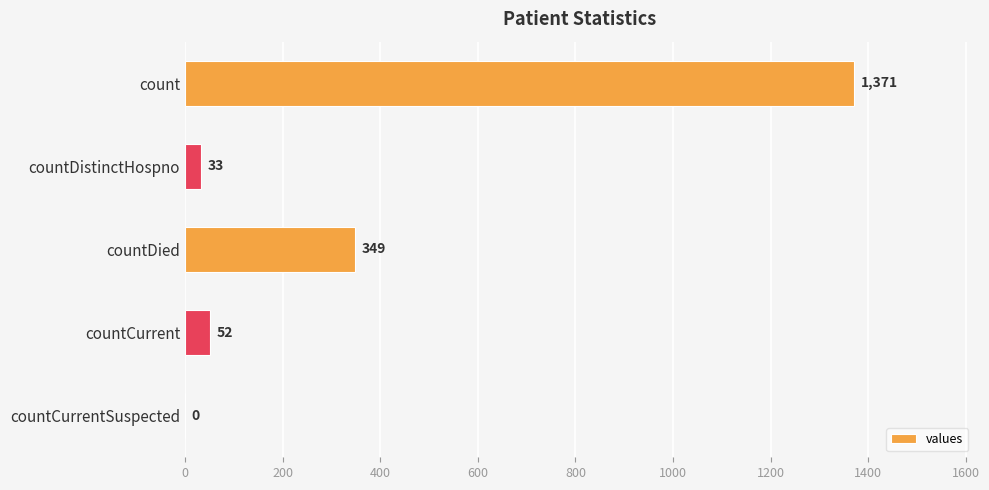

Are the bars horizontal?

Yes